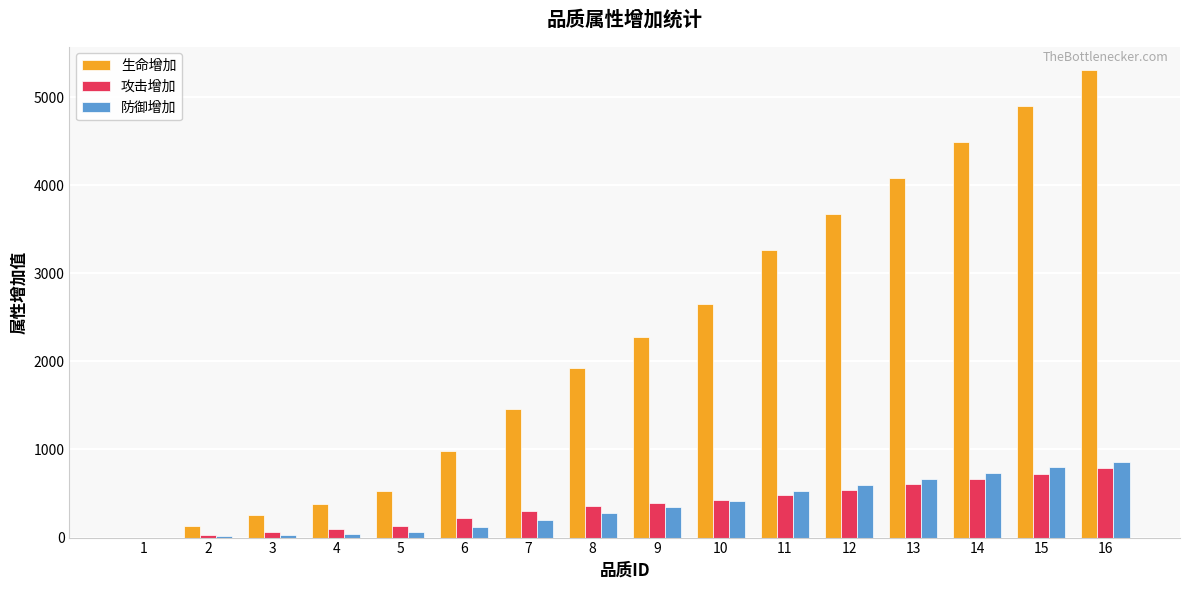

Which series has the largest total across all categories?

生命增加